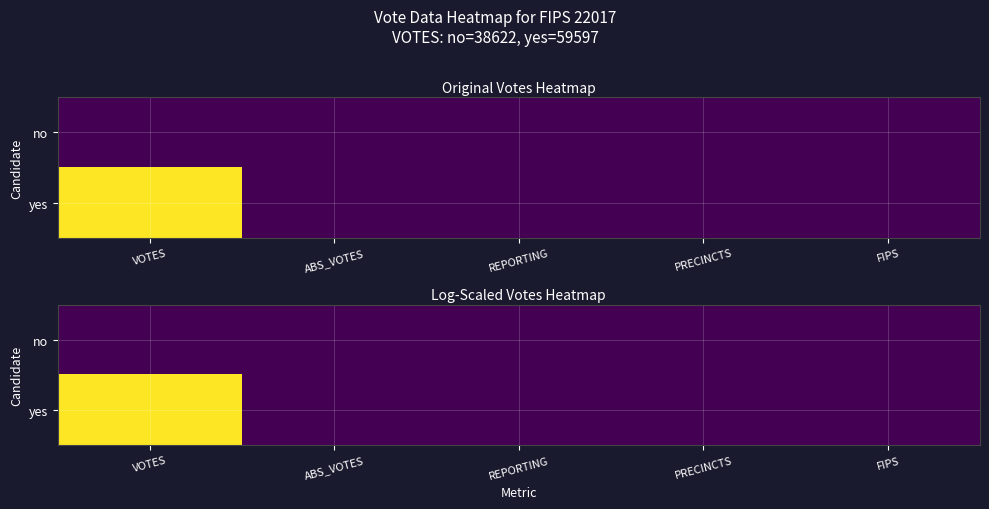

Which series has the largest total across all categories?

yes